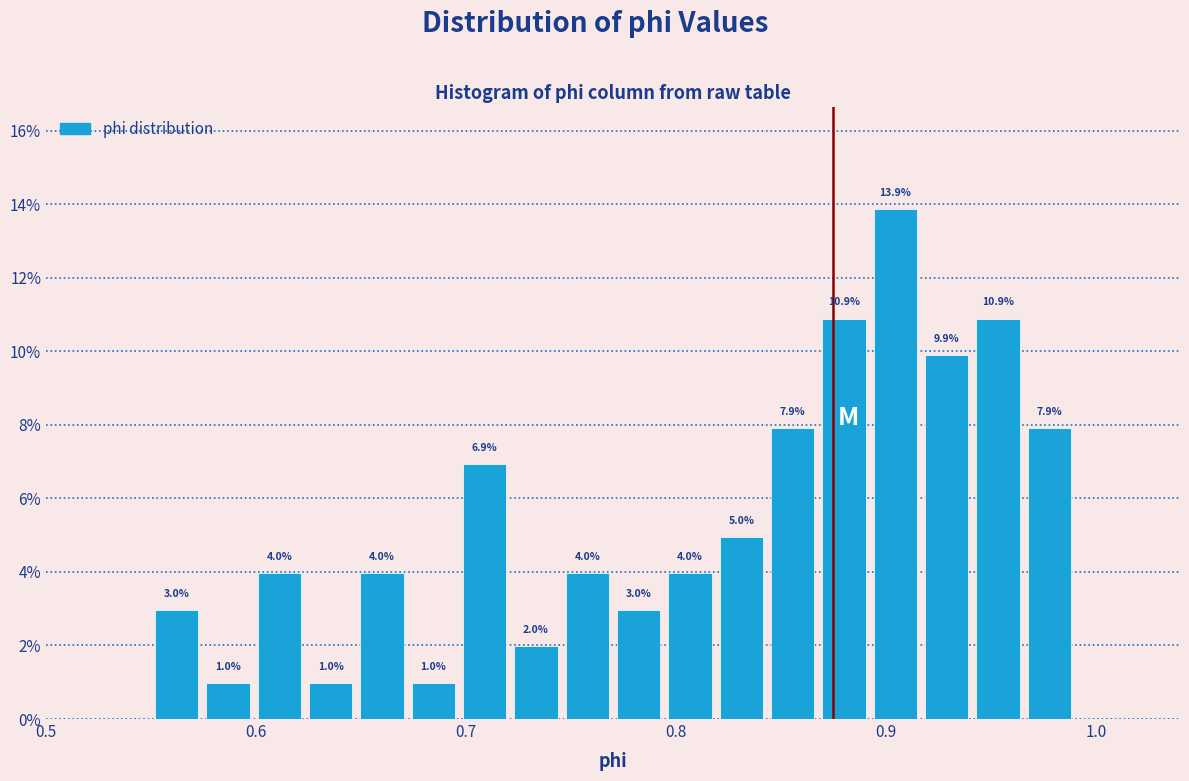

Read against the x-axis, roughly where is the centre of the tallest bar?

0.90